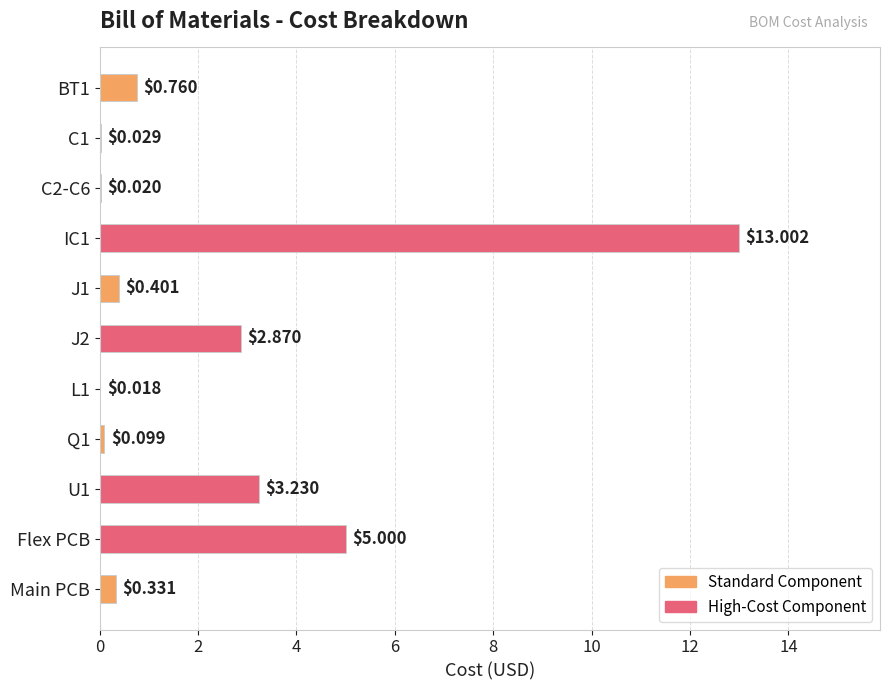

Where is the data nearest to the value 6?

Flex PCB